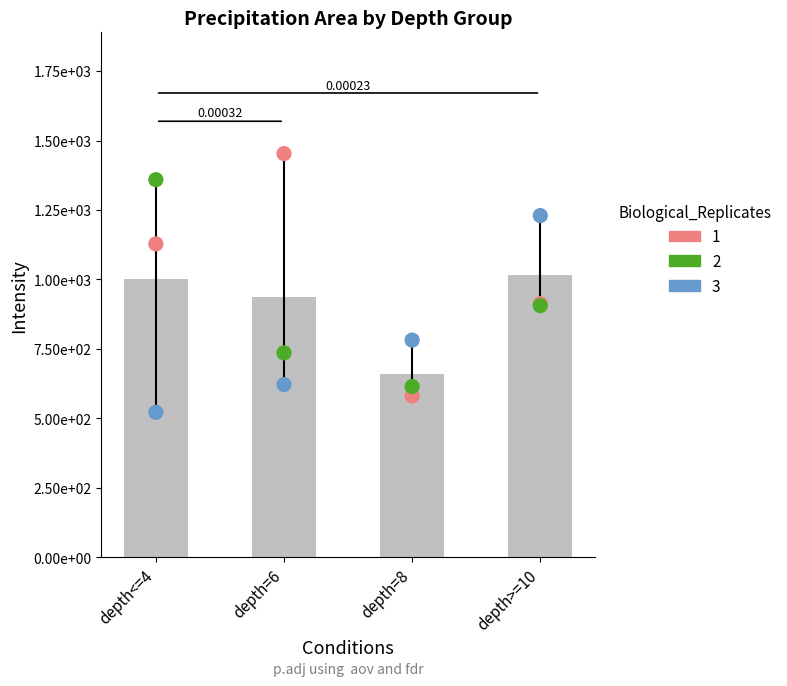

Is the value of Replicate 3 at depth<=4 greater than the value of Replicate 2 at depth=6?

No